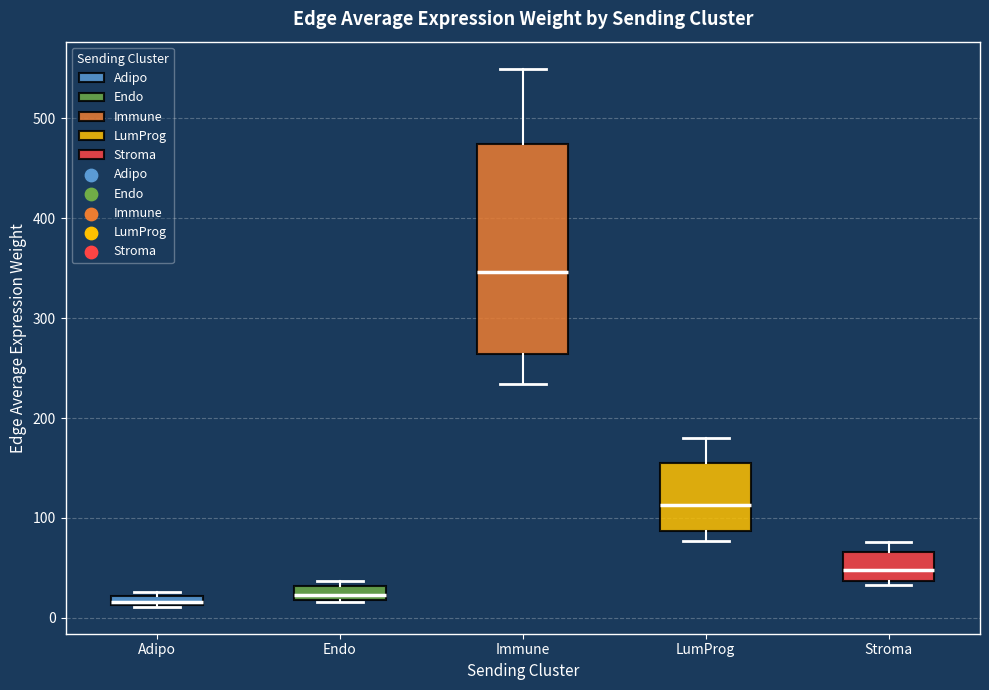

Where is the upper edge of the box for Immune on the y-axis? The values are not printed on the chart, so give them approximately, as read against the axis.

470